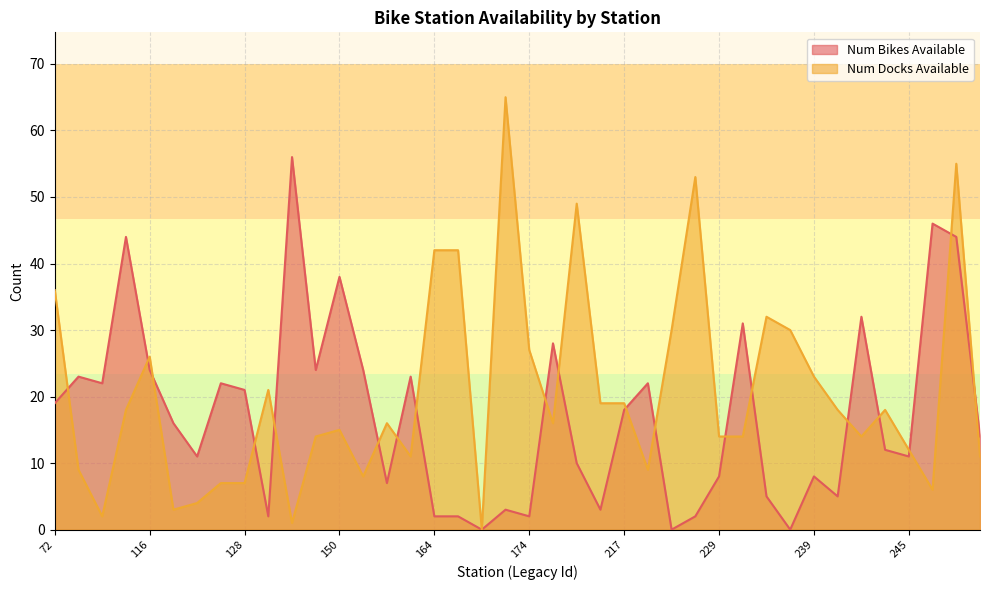

In Num Docks Available, how many points are higher than both neighbors (excluding endpoints)?

10